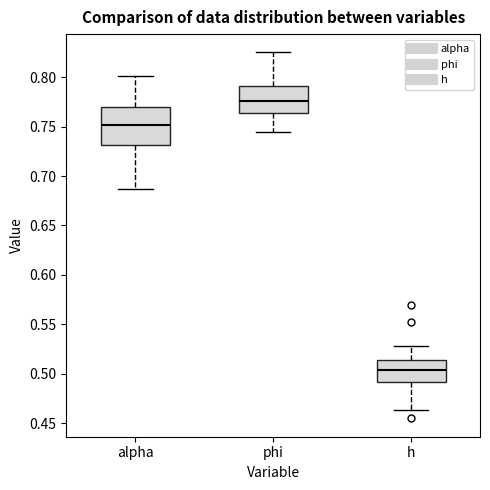

Reading left to right, transcribe this box plot: for each box, give where its median line is, the range the box spans, and where its two whiskers end, as read against the y-axis. The values are not printed on the chart, so give them approximately, as read against the axis.

alpha: median 0.750, box 0.730 to 0.770, whiskers 0.685 to 0.800
phi: median 0.775, box 0.765 to 0.790, whiskers 0.745 to 0.825
h: median 0.505, box 0.490 to 0.515, whiskers 0.465 to 0.530